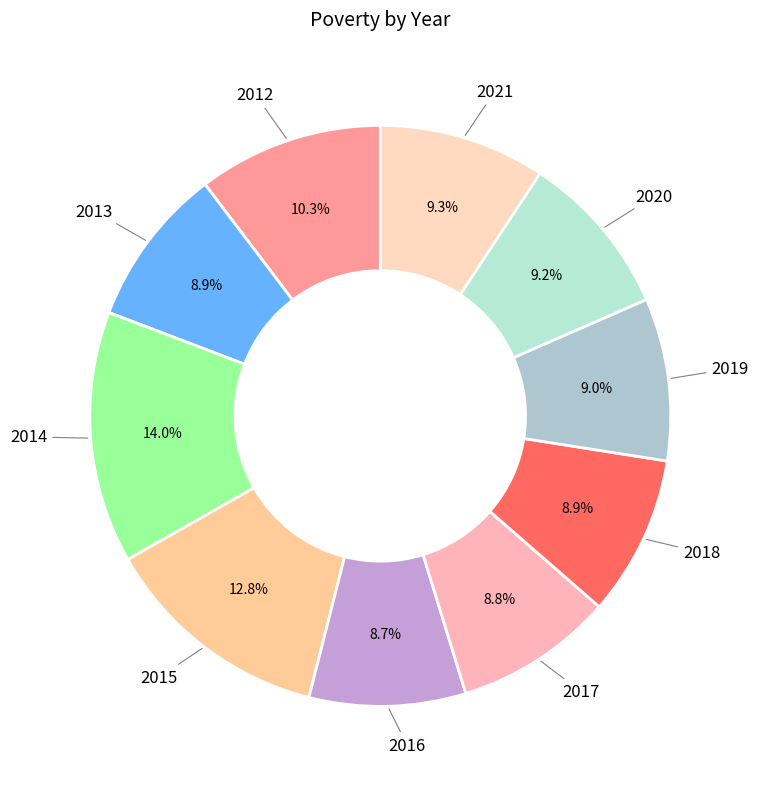

To the nearest percent, what is the difference between the largest and smallest slice percentages?

5%